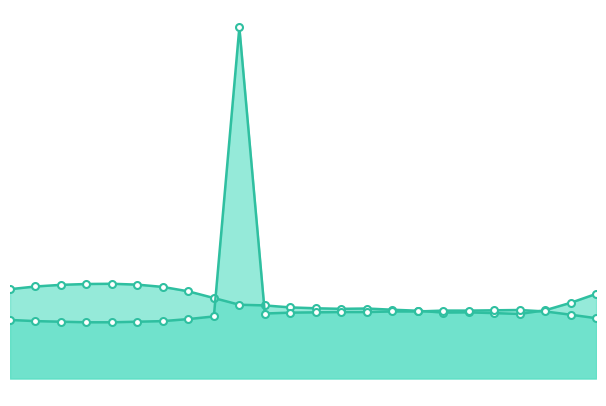

Does the chart have visible grid lines?

No